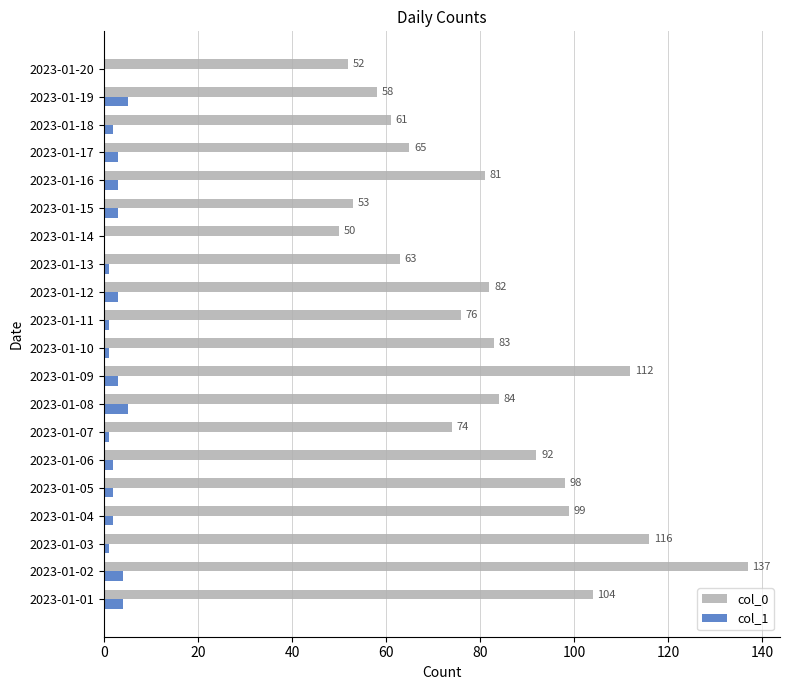

Which series has the widest spread of values?

col_0